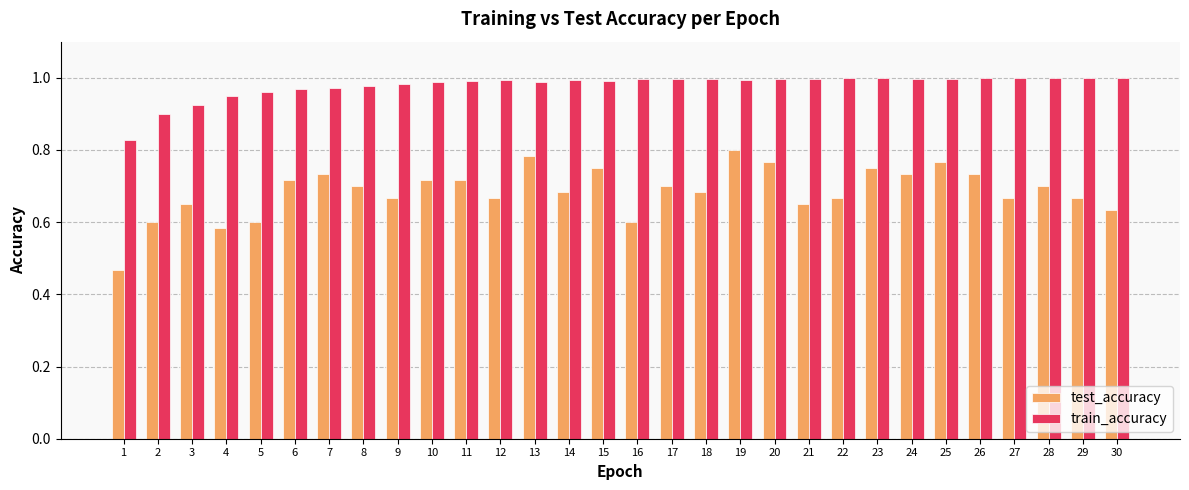

Which series has the largest total across all categories?

train_accuracy